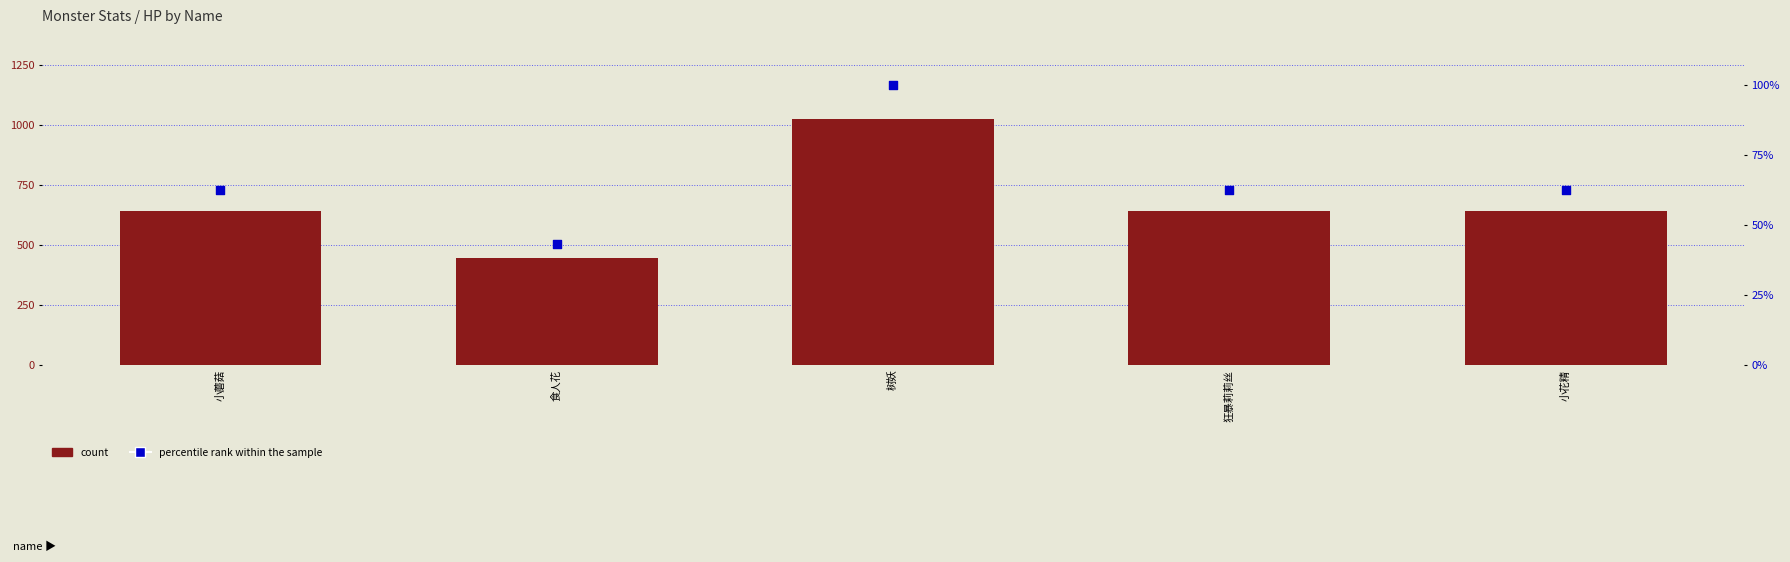

What is the total value across all series at 树妖?

1124.0